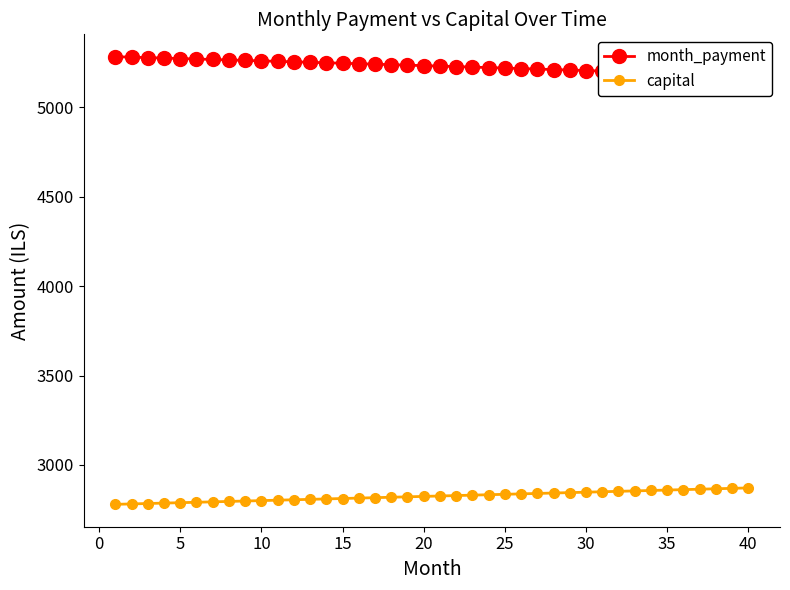

What is the maximum value for capital?

2871.9